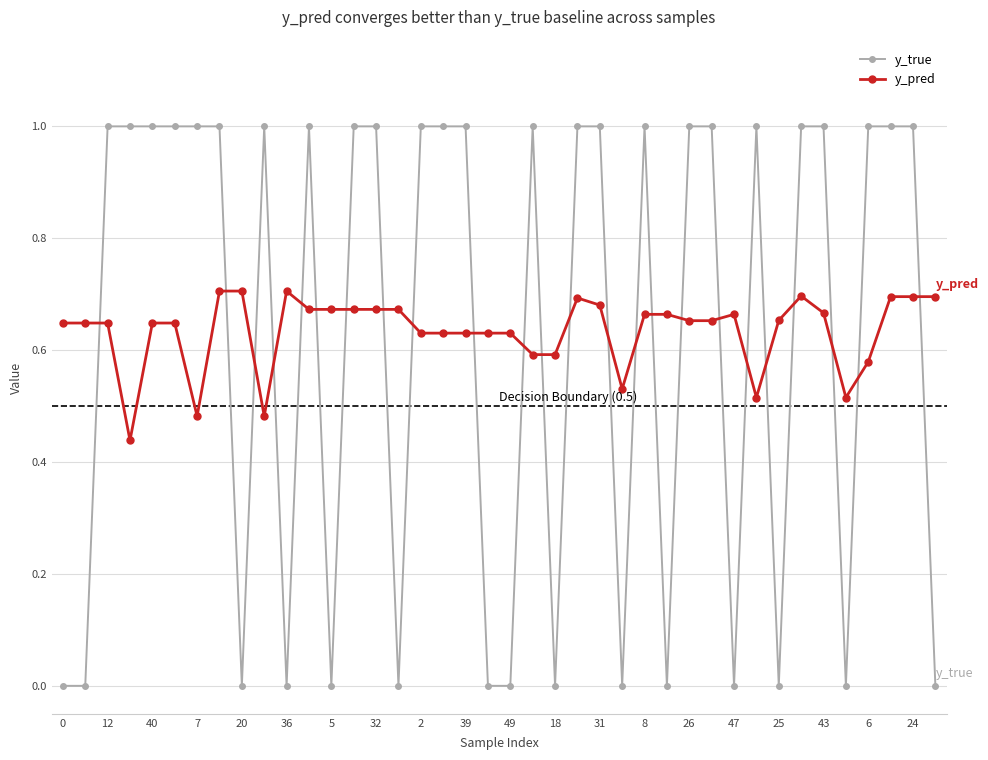

Which series has the largest range (max minus min)?

y_true